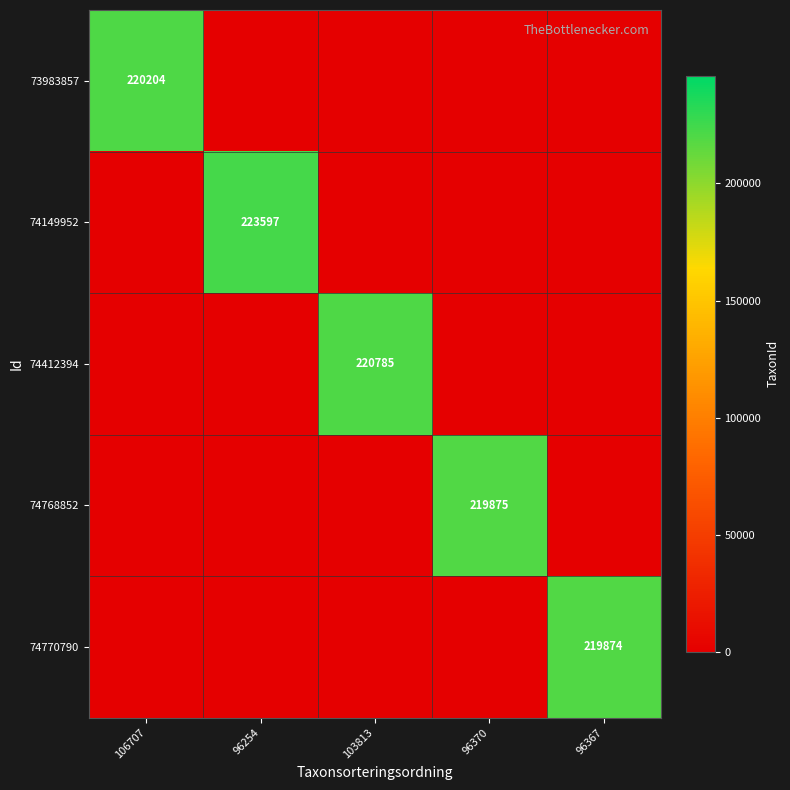

What is the difference between the 74770790 values at 96367 and 106707?

219874